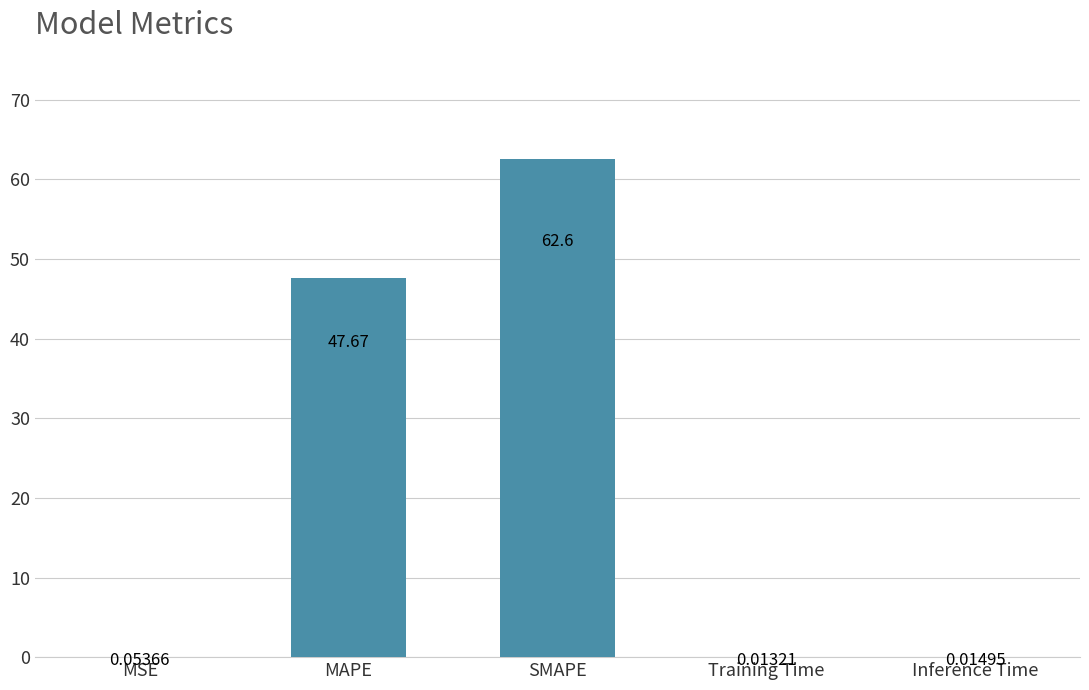

Between MAPE and SMAPE, which is larger?

SMAPE